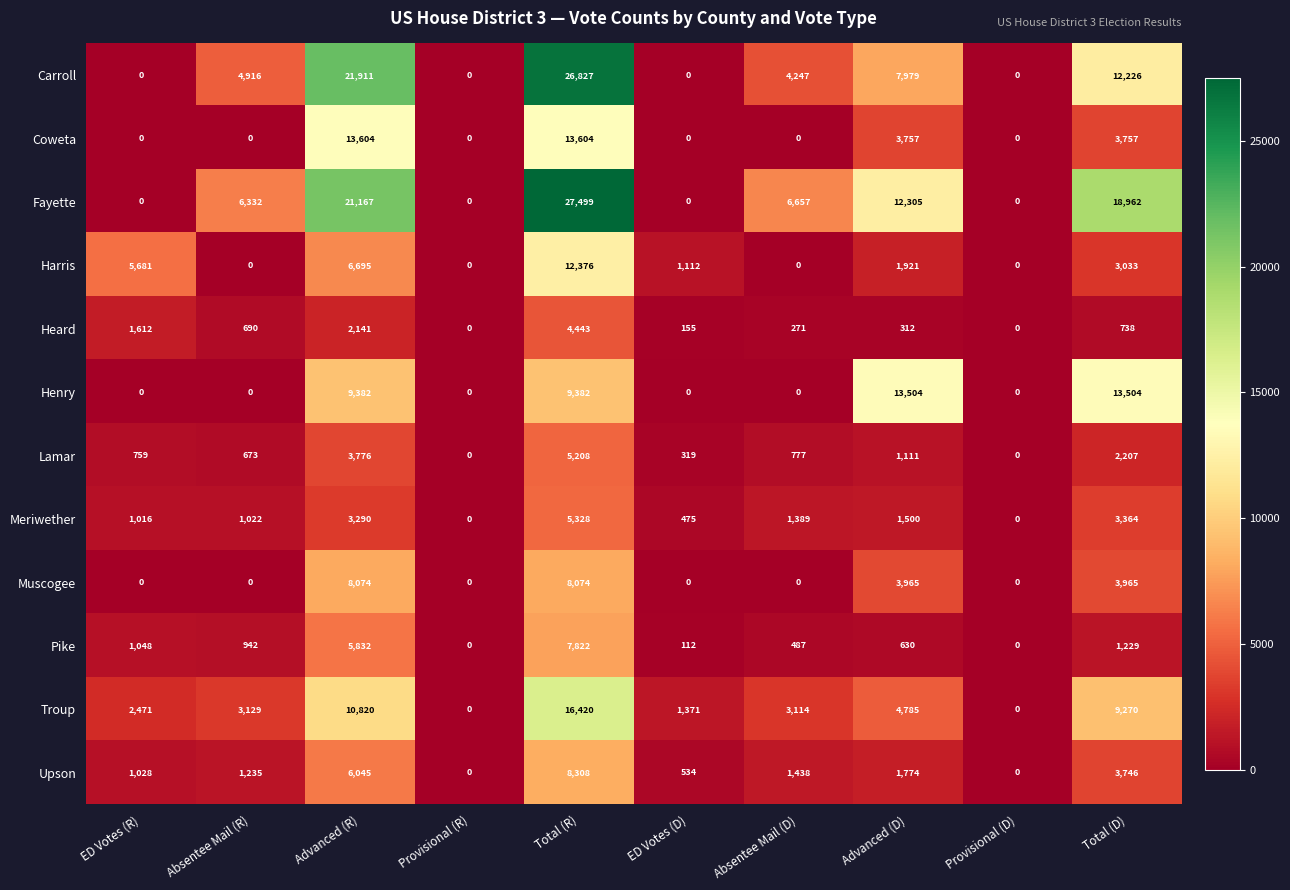

Which series has the widest spread of values?

Fayette